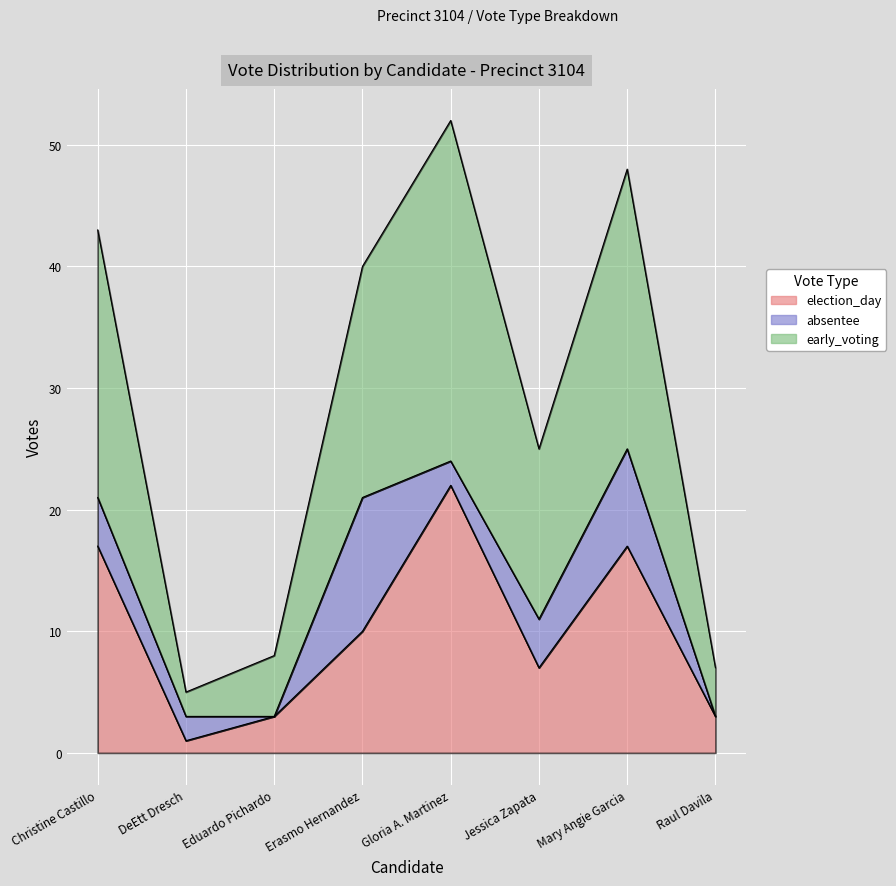

What position from the right is Eduardo Pichardo?

6